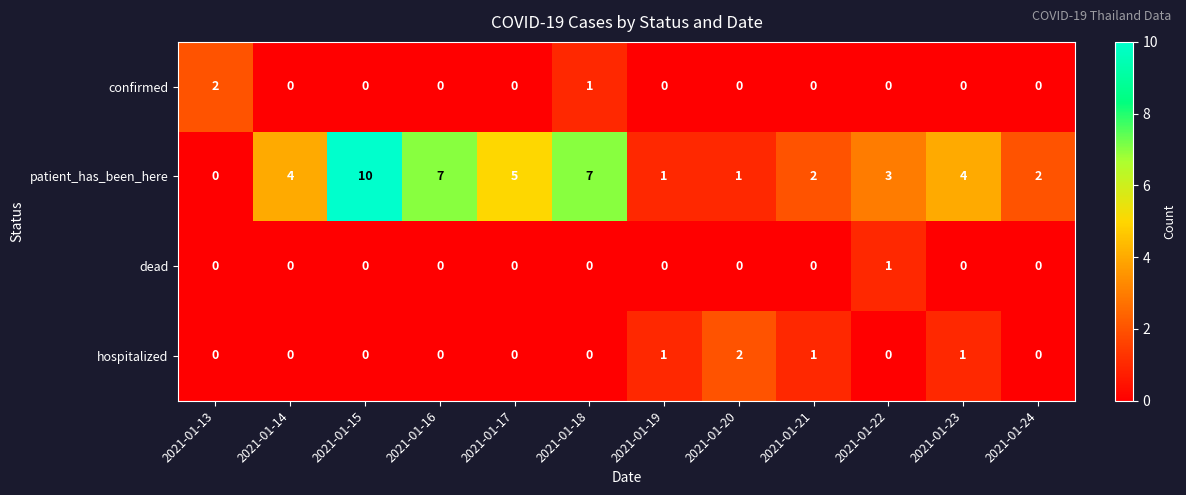

At which label is patient_has_been_here closest to 5?

2021-01-17